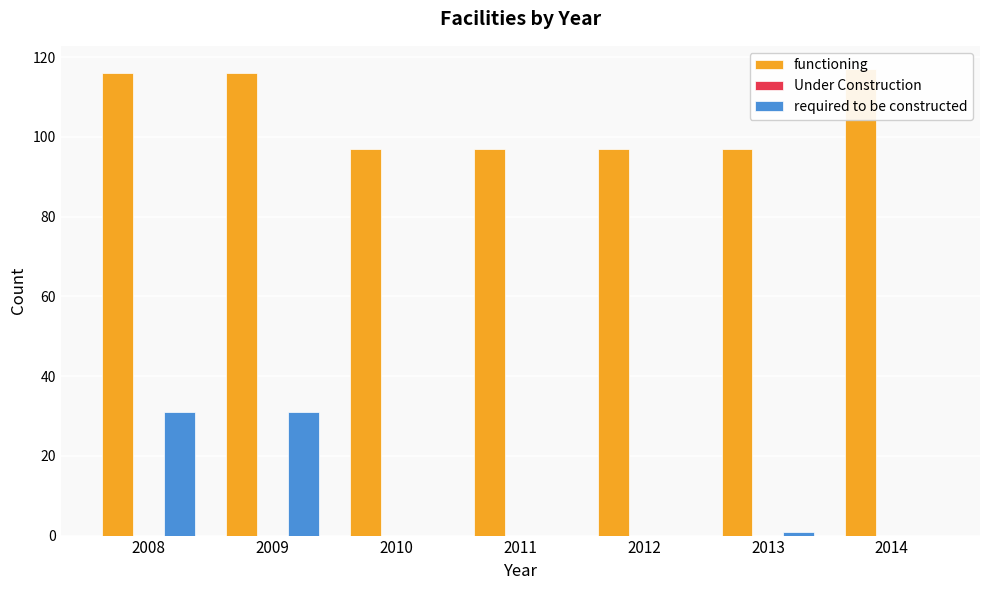

What is the total value across all series at 2008?

147